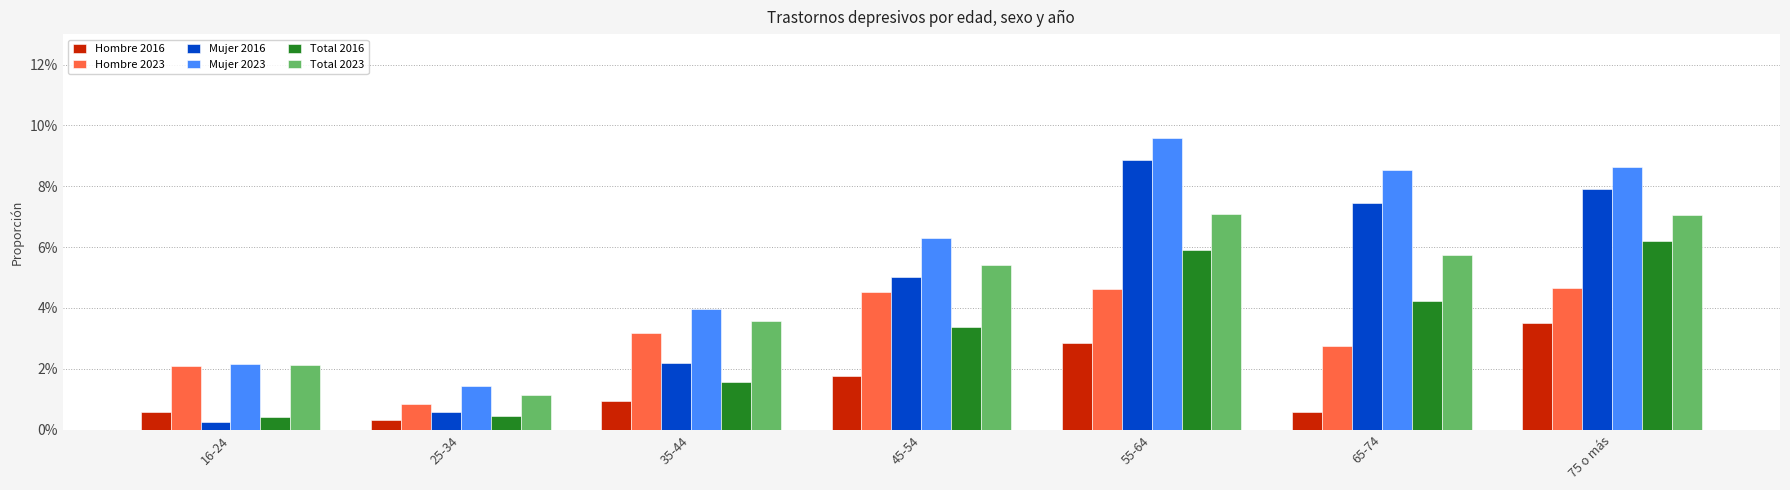

At which category is the sum across all series the highest?

55-64